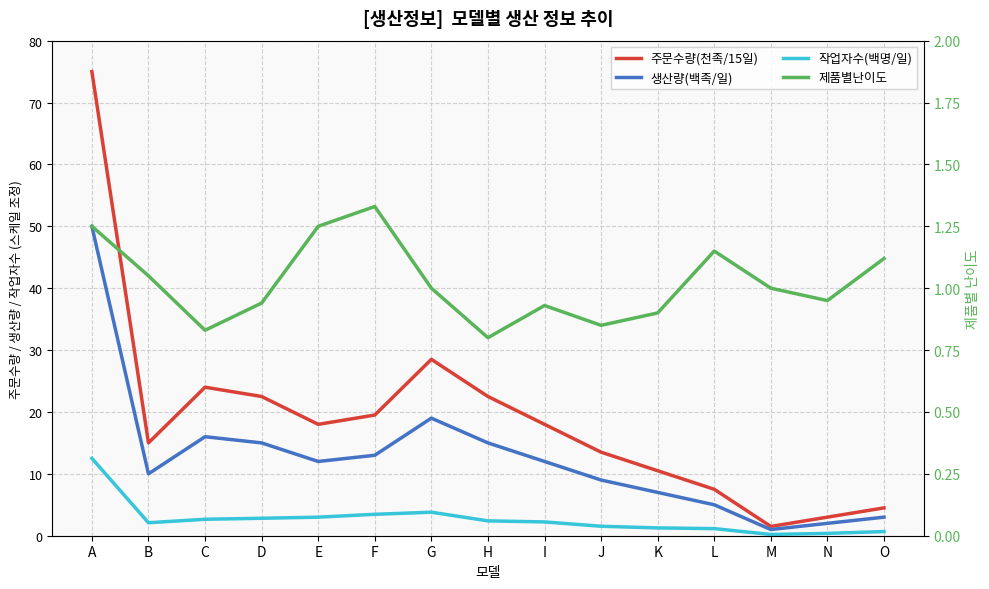

Reading left to right, list all the values displayed in this chart.

주문수량(천족/15일): A=75.0	B=15.0	C=24.0	D=22.5	E=18.0	F=19.5	G=28.5	H=22.5	I=18.0	J=13.5	K=10.5	L=7.5	M=1.5	N=3.0	O=4.5
생산량(백족/일): A=50.0	B=10.0	C=16.0	D=15.0	E=12.0	F=13.0	G=19.0	H=15.0	I=12.0	J=9.0	K=7.0	L=5.0	M=1.0	N=2.0	O=3.0
작업자수(백명/일): A=12.5	B=2.1	C=2.7	D=2.8	E=3.0	F=3.5	G=3.8	H=2.4	I=2.2	J=1.5	K=1.3	L=1.1	M=0.2	N=0.4	O=0.7
제품별난이도: A=1.2	B=1.1	C=0.8	D=0.9	E=1.2	F=1.3	G=1.0	H=0.8	I=0.9	J=0.8	K=0.9	L=1.1	M=1.0	N=0.9	O=1.1